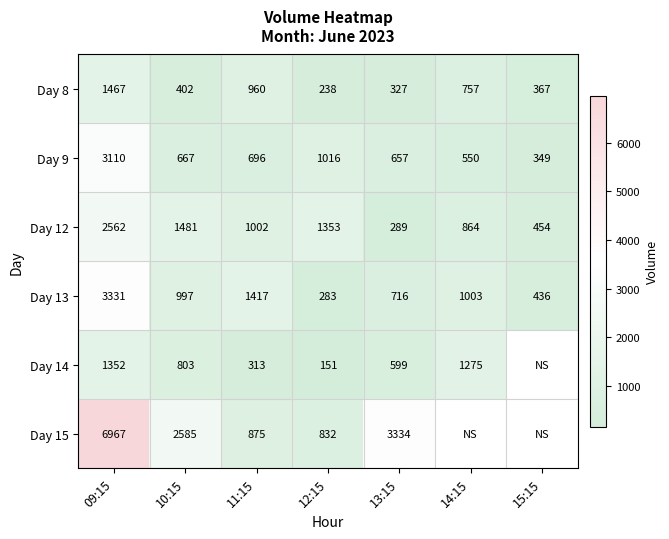

At which label does Day 9 reach its peak?

09:15